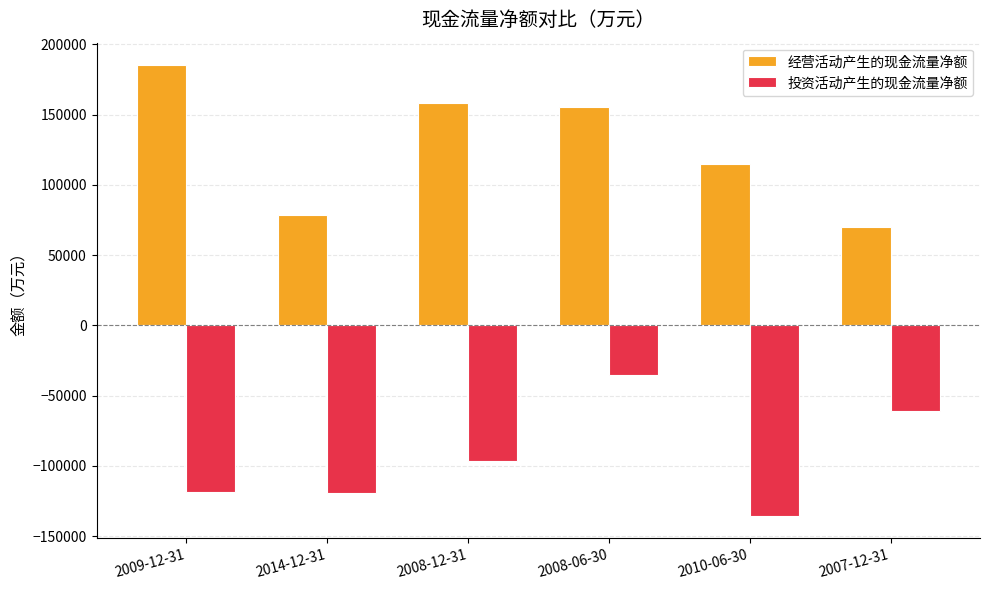

How many categories are shown in the chart?

6